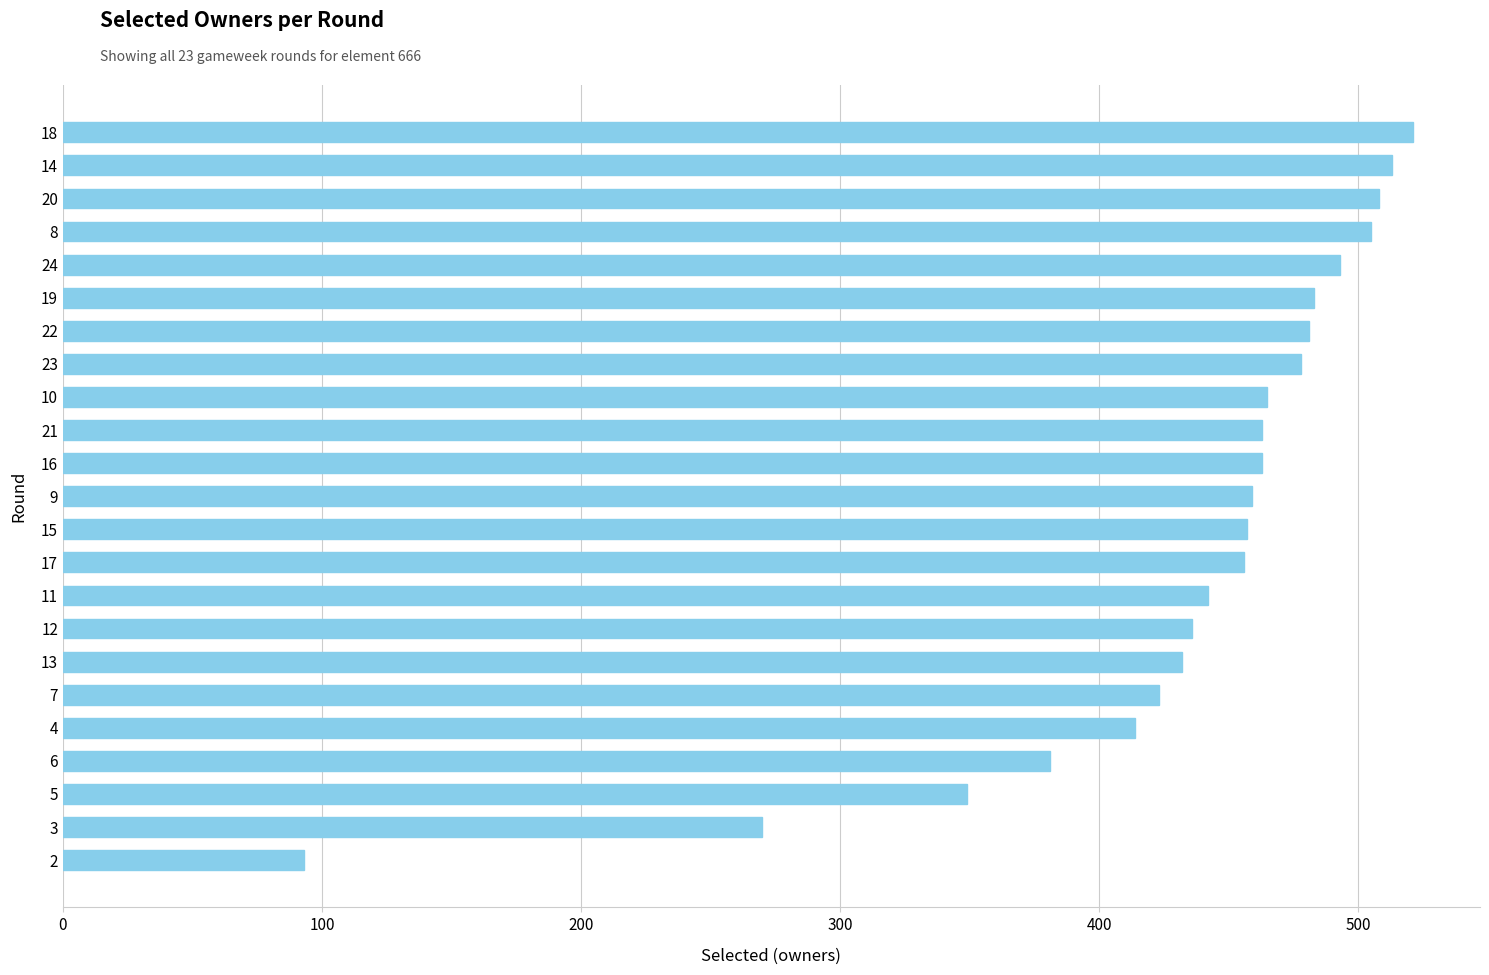

Read the value at 10.

465